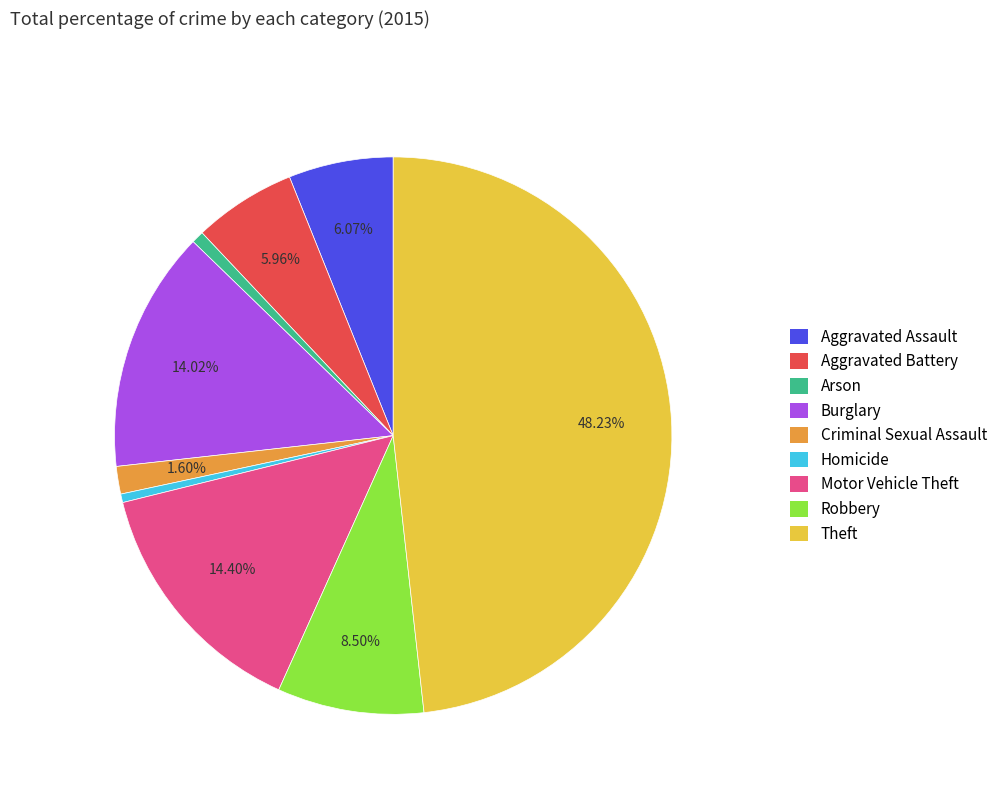

To the nearest percent, what is the difference between the largest and smallest slice percentages?

48%